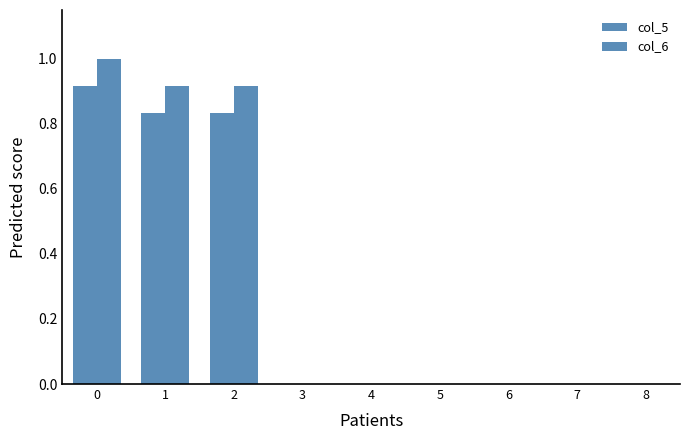

How many groups of bars are there?

9